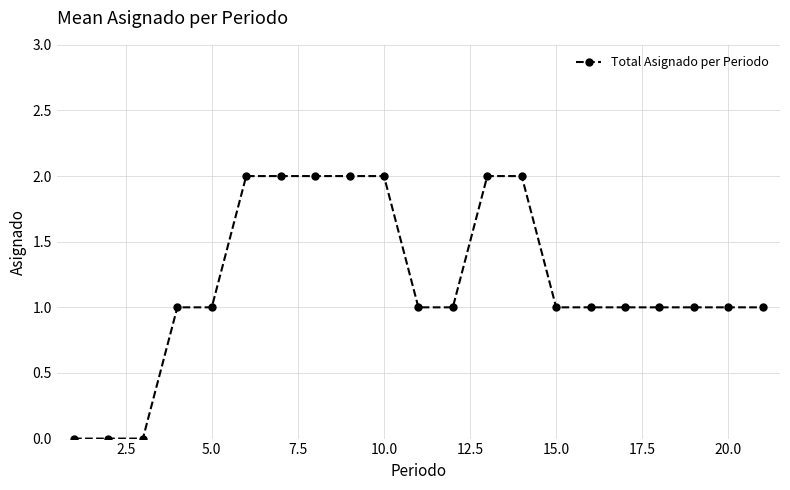

What is the value of the 7th point from the left?

2